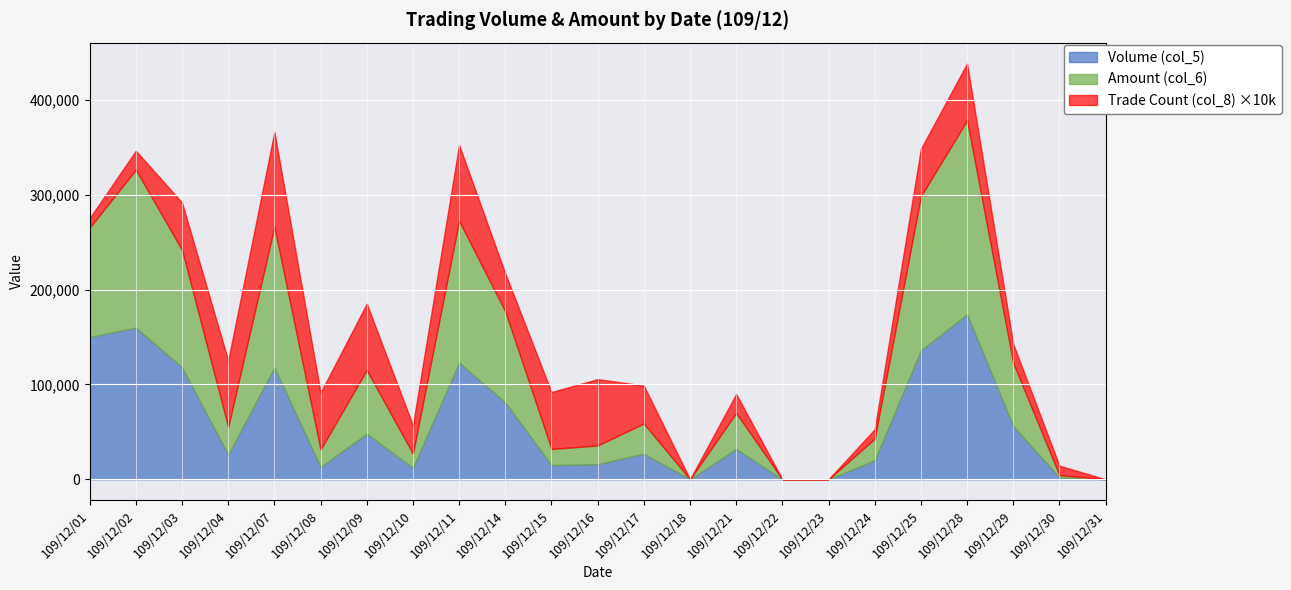

In Volume (col_5), how many points are higher than both neighbors (excluding endpoints)?

7